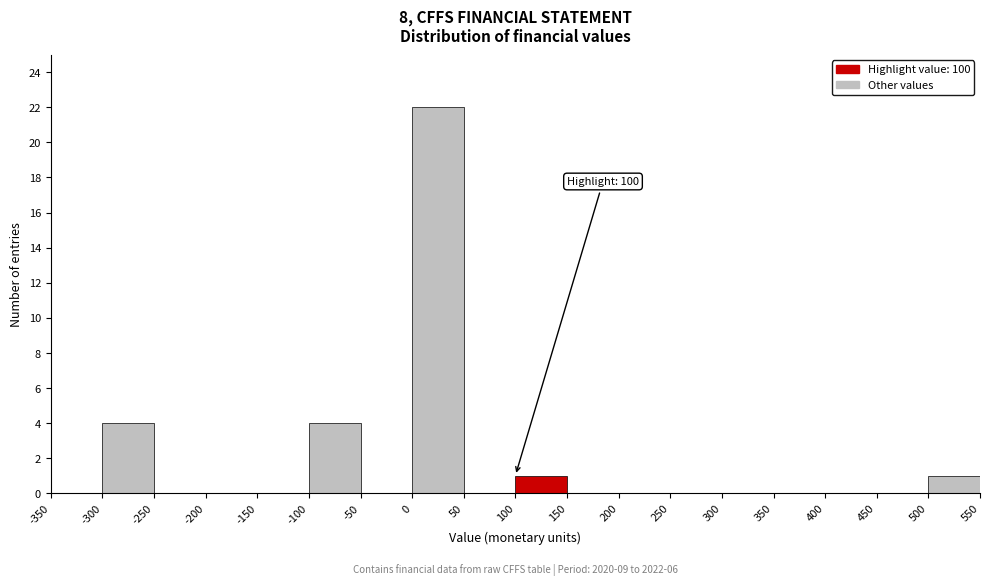

Which range on the x-axis has the tallest bar?

0 to 50